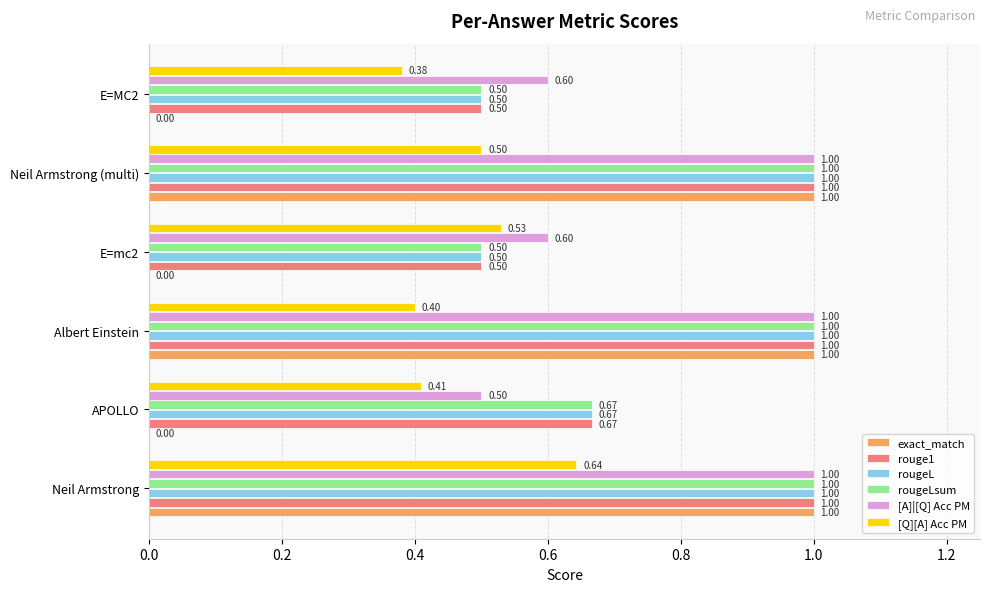

Which series has the largest total across all categories?

[A]|[Q] Acc PM